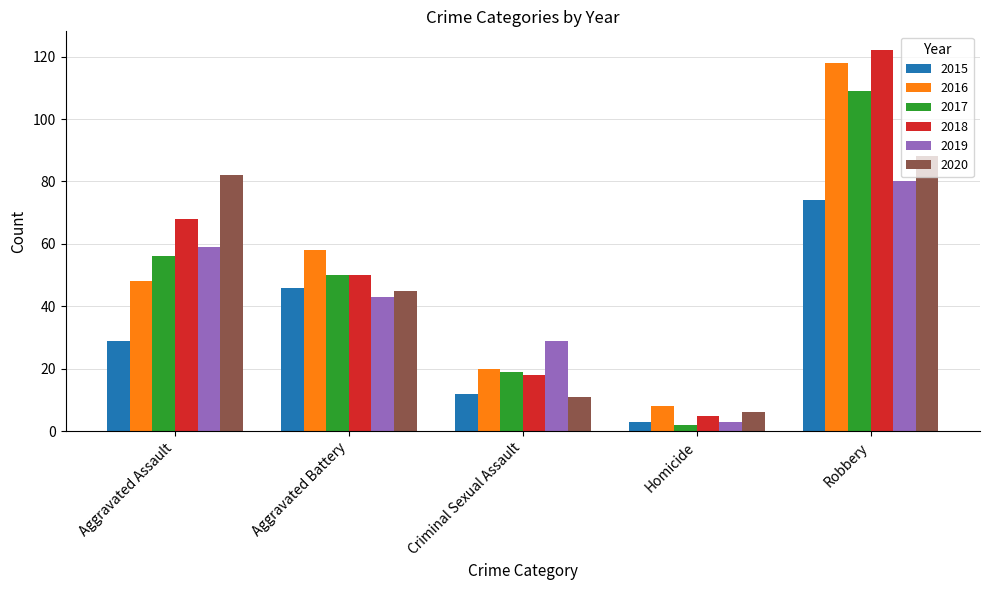

What is the difference between the highest and lowest values at Robbery?

48